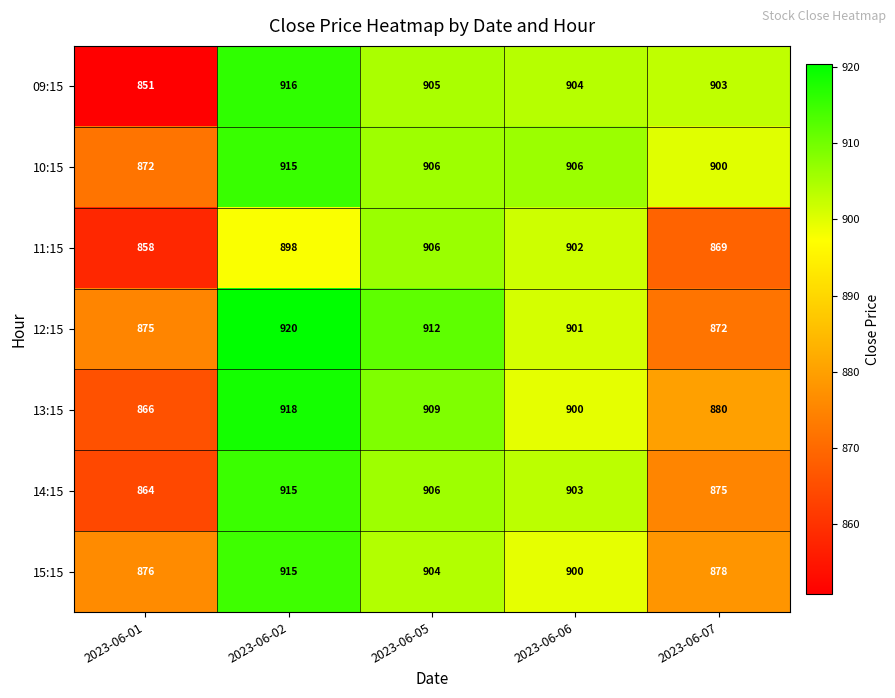

What is the difference between the maximum and minimum values in the 12:15 series?

48